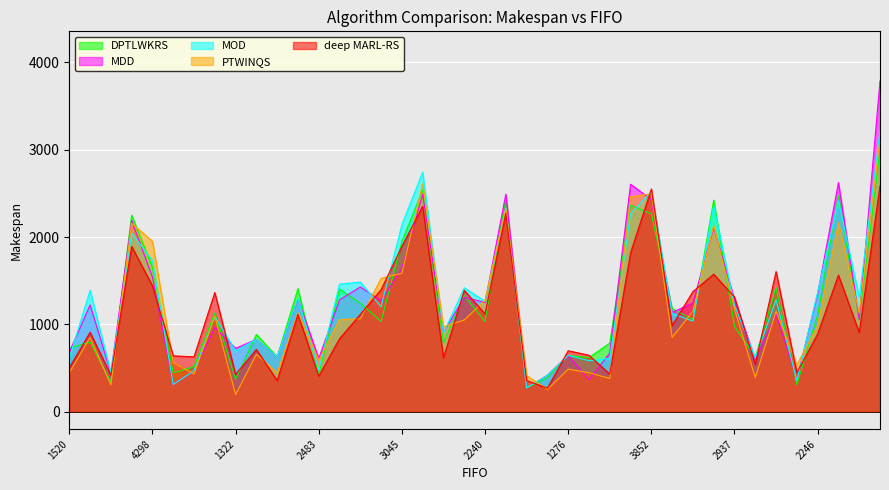

Between 11 and 19, which series saw the biggest shift?

deep MARL-RS